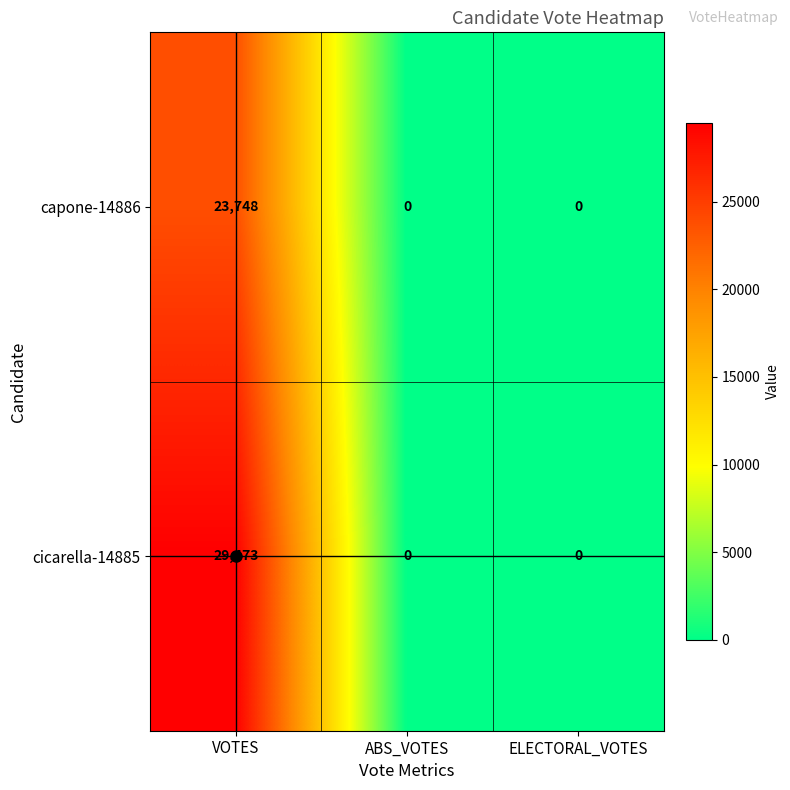

Which series has the widest spread of values?

cicarella-14885